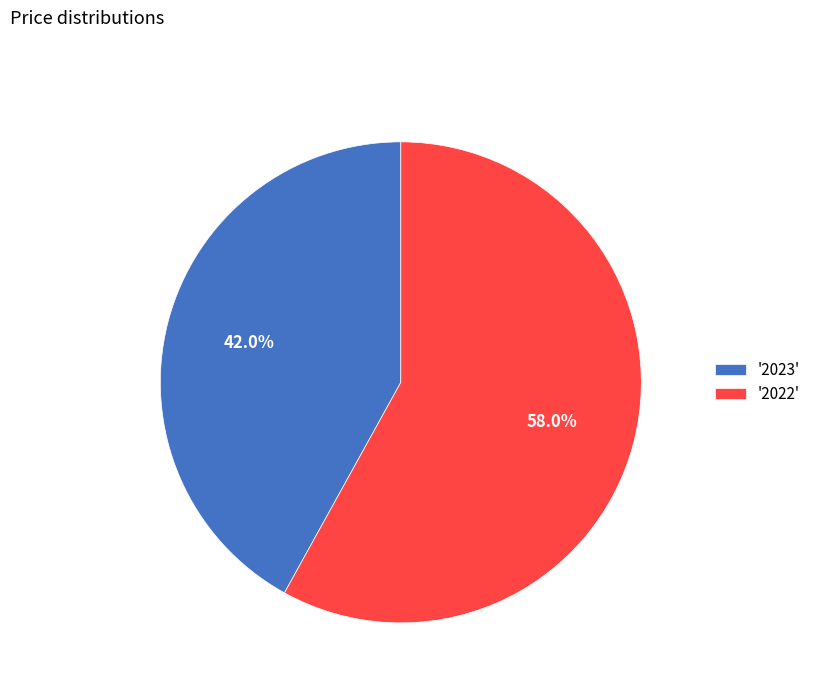

Approximately how many times larger is the value at '2023' compared to '2022'?

0.7